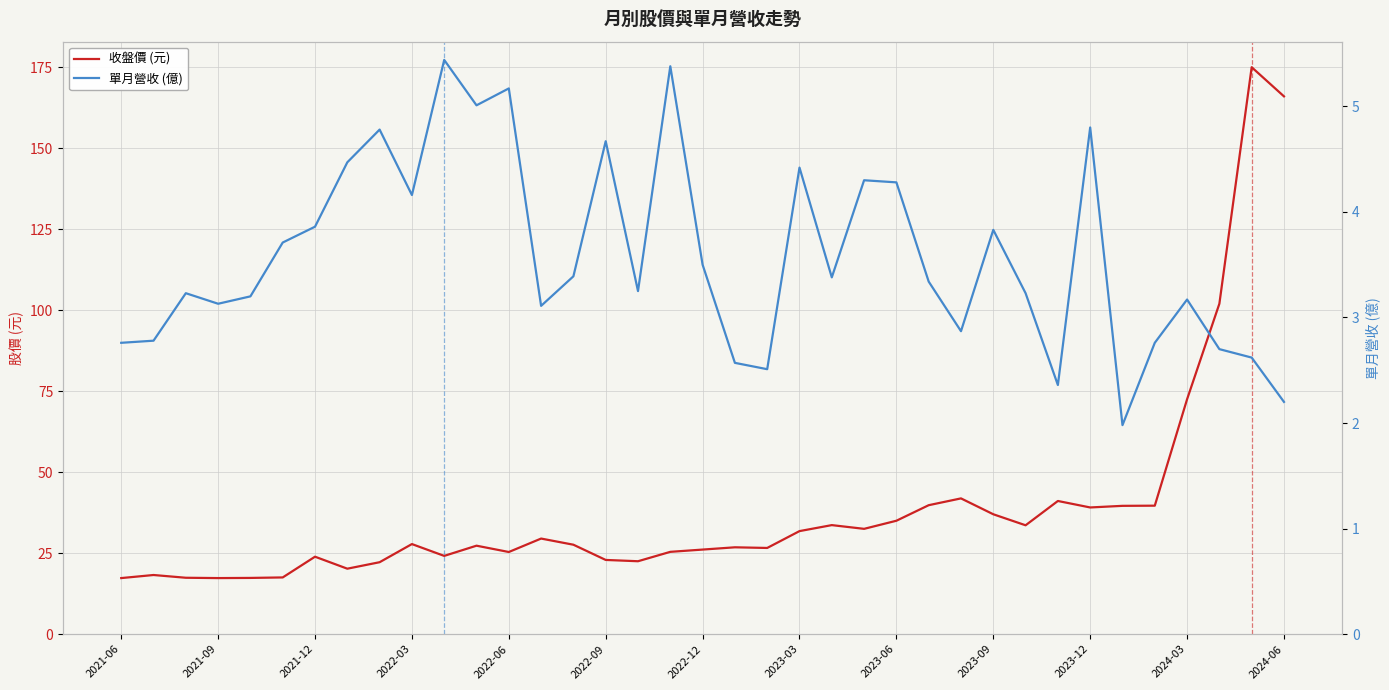

True or false: 收盤價 (元) and 單月營收 (億) intersect in this chart.

False